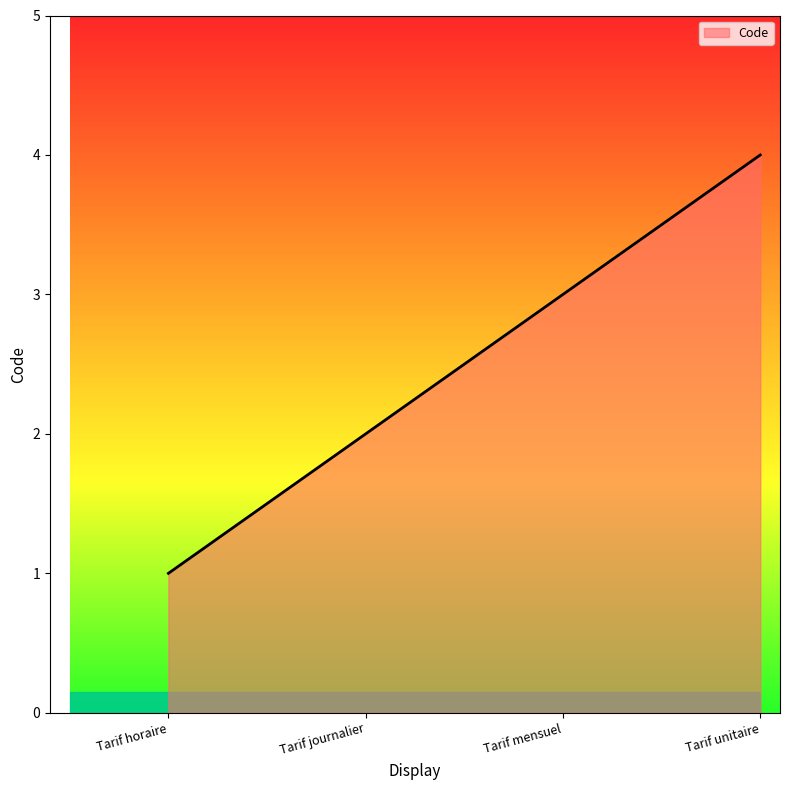

What is the smallest value displayed?

1.0